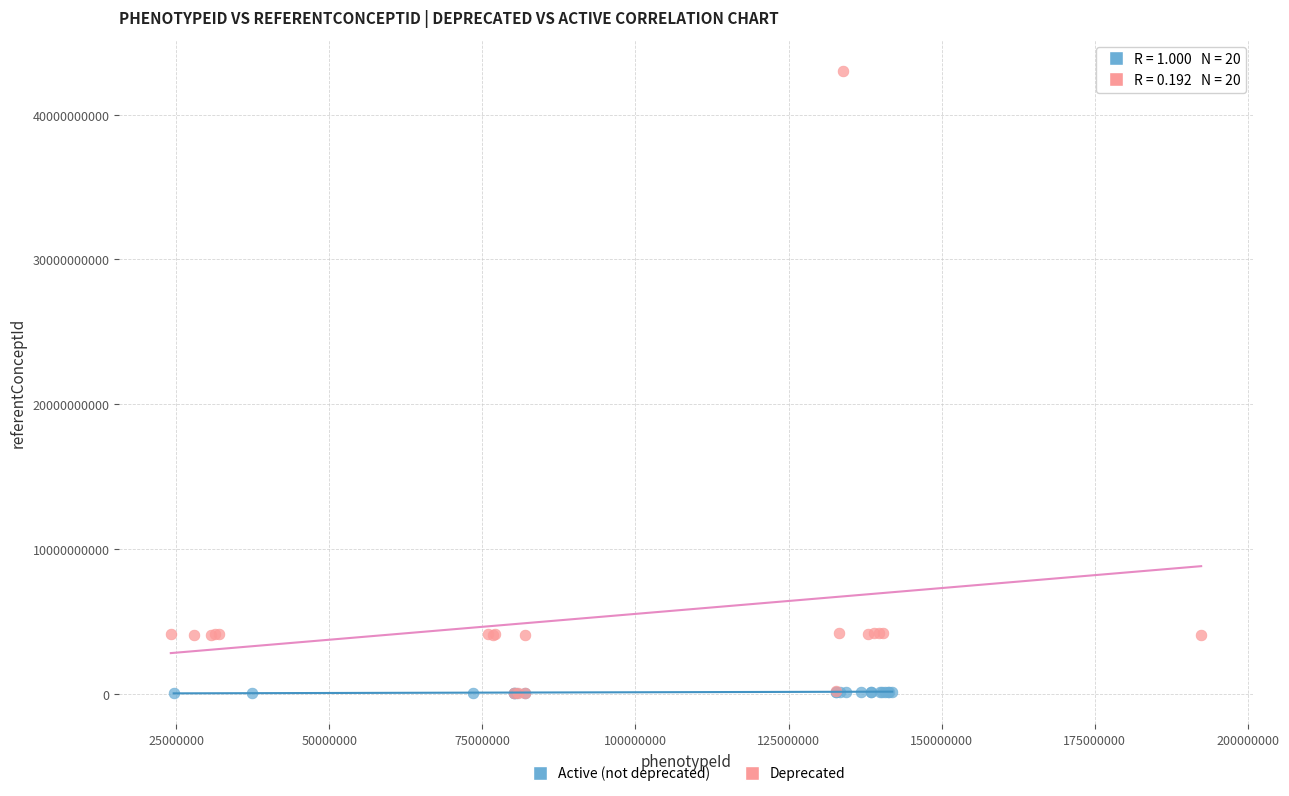

What are all the series names shown in the legend?

Active (not deprecated), Deprecated